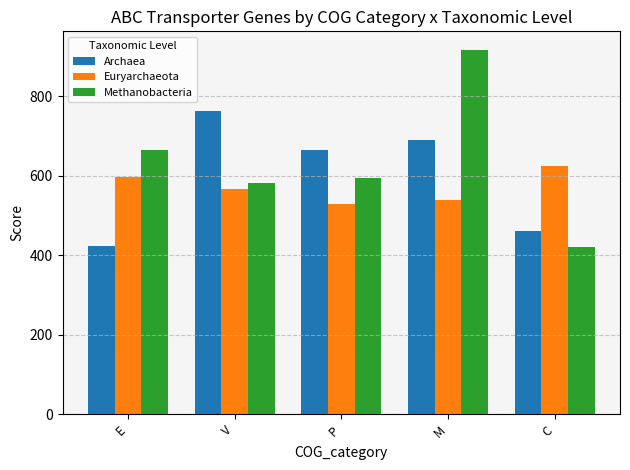

What is the lowest value of the Euryarchaeota series?

528.5